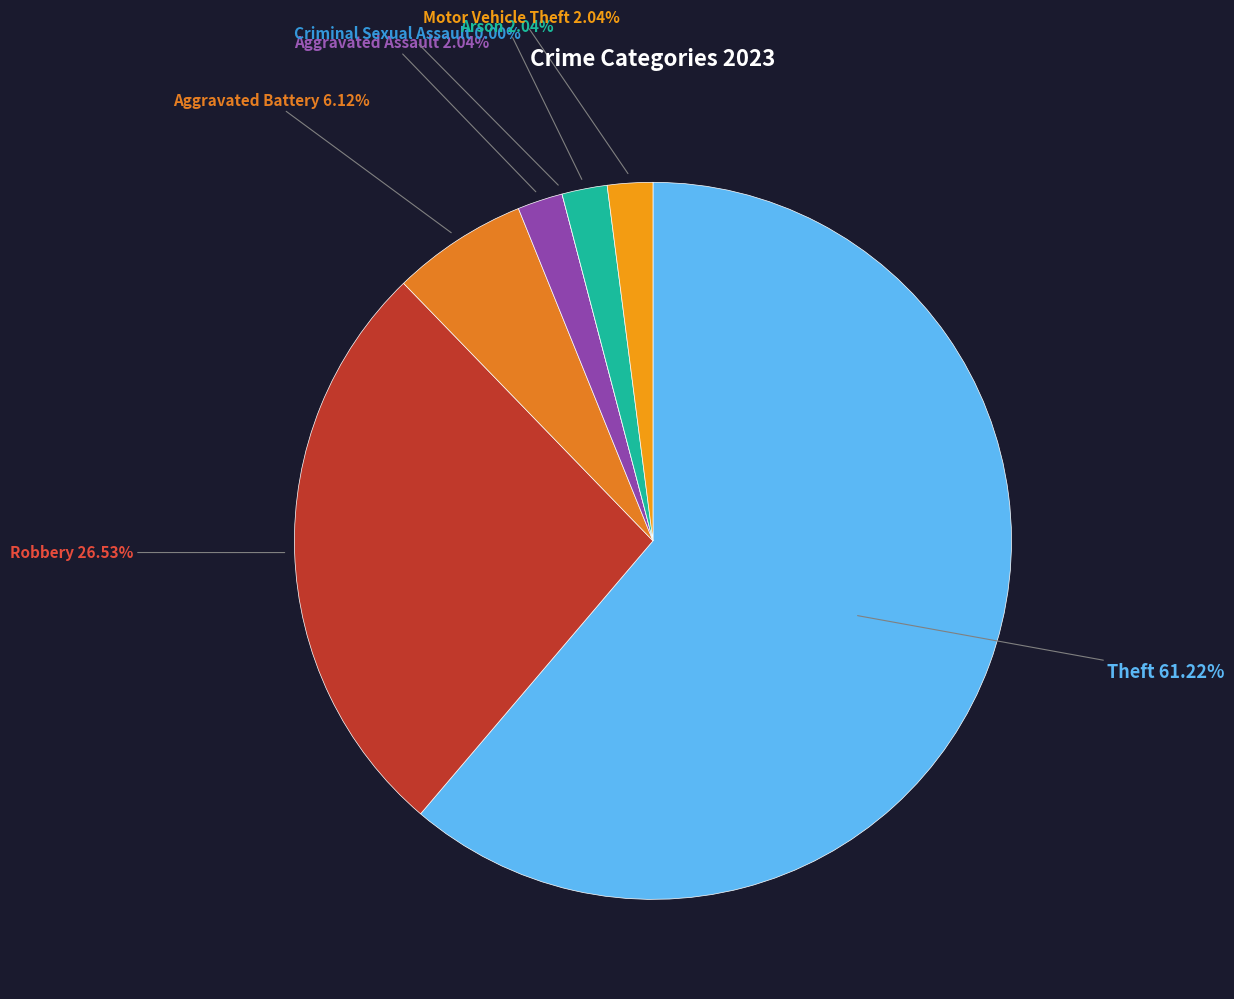

Is there a majority slice in this chart?

Yes